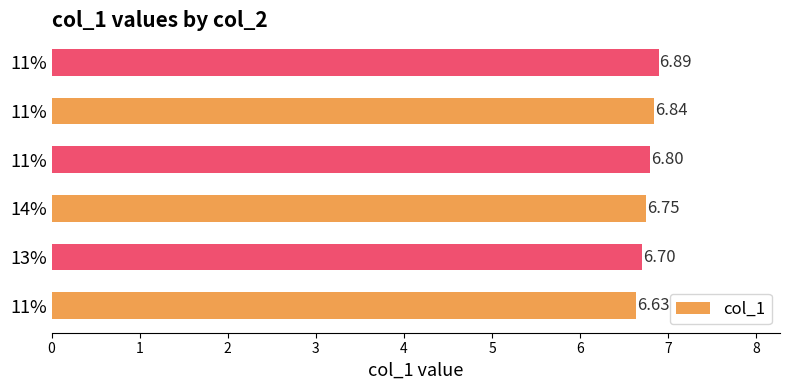

Rank the categories by value from lowest to highest.

11%, 13%, 14%, 11%, 11%, 11%